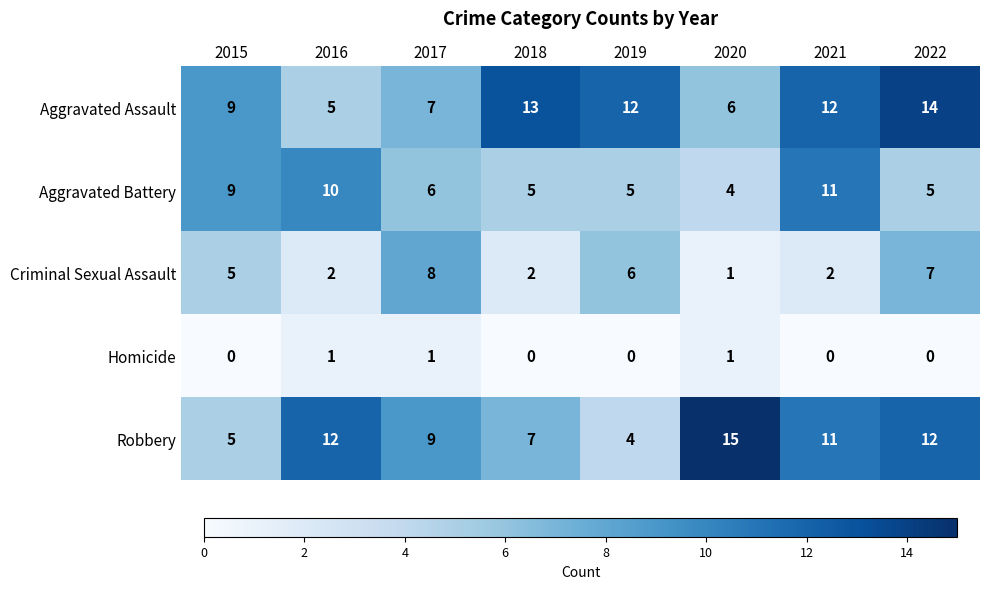

Rank the series at 2022 from lowest to highest value.

Homicide, Aggravated Battery, Criminal Sexual Assault, Robbery, Aggravated Assault